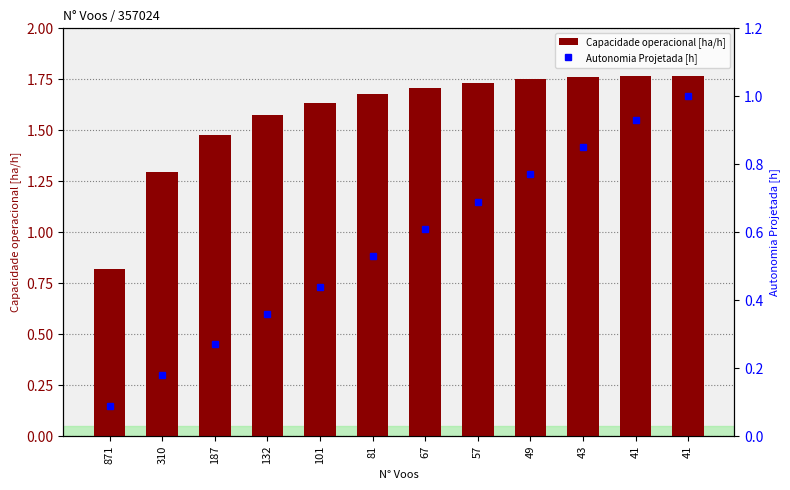

What is the value of the Capacidade operacional [ha/h] bar at the 2nd from the left?

1.3